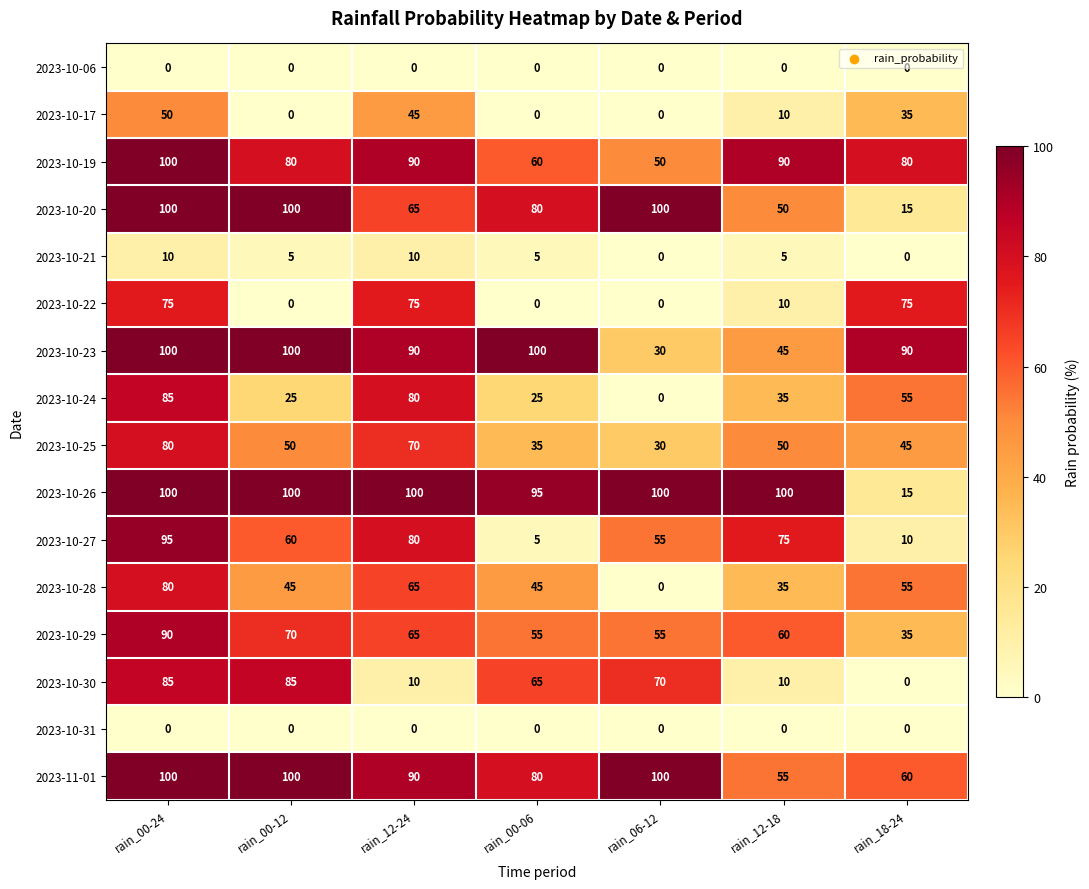

Which series changed the most between rain_06-12 and rain_12-18?

2023-10-30